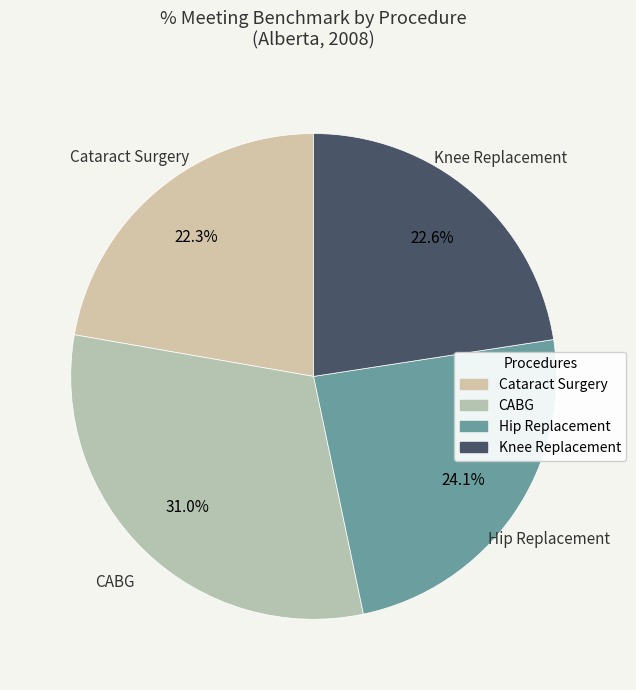

What is the largest slice in the pie chart?

CABG